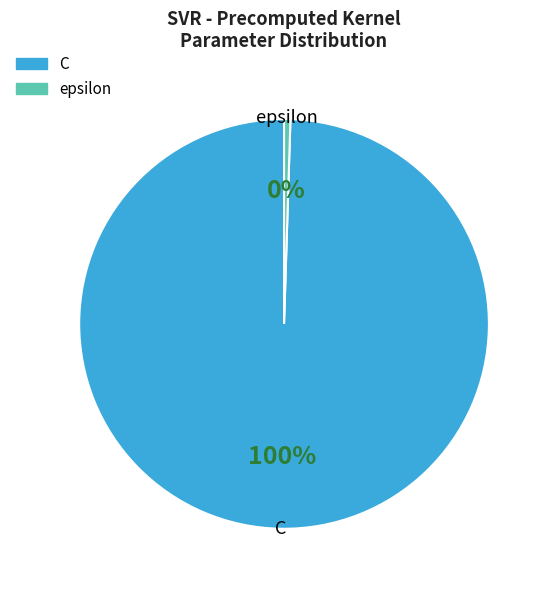

Between C and epsilon, which is larger?

C